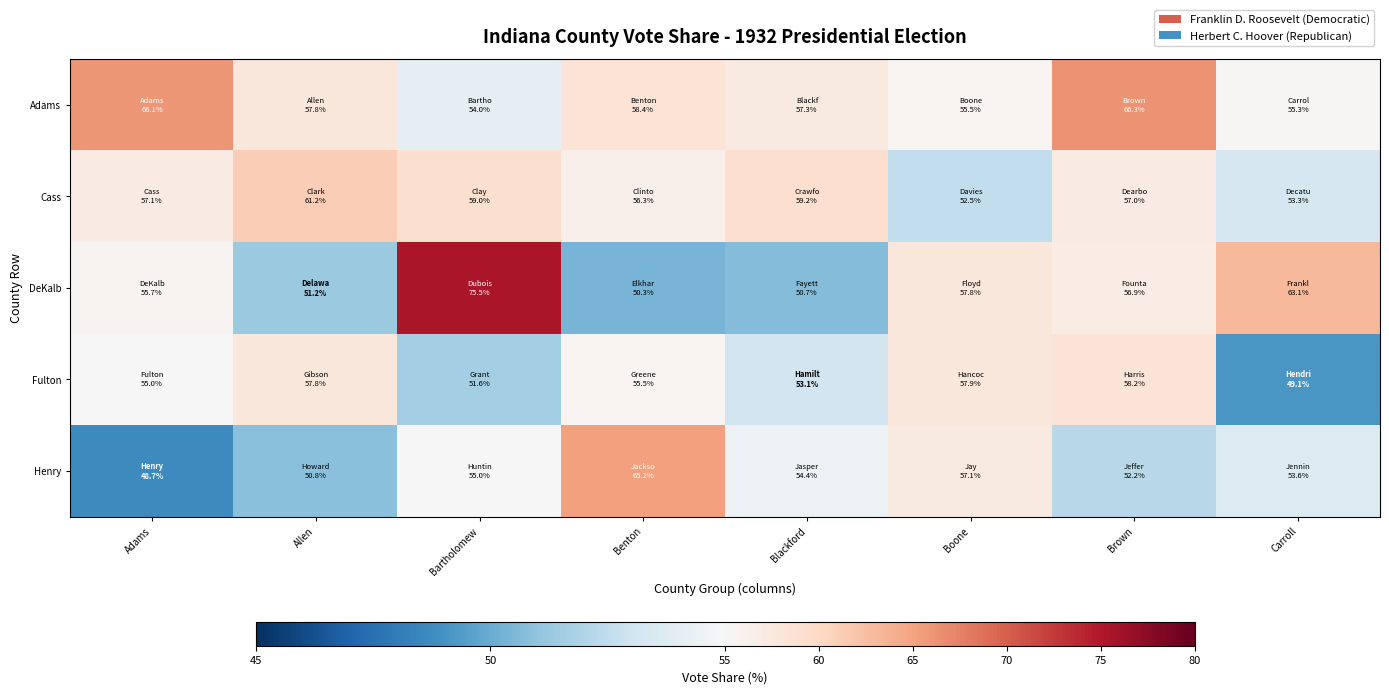

At which category is the sum across all series the highest?

Bartholomew